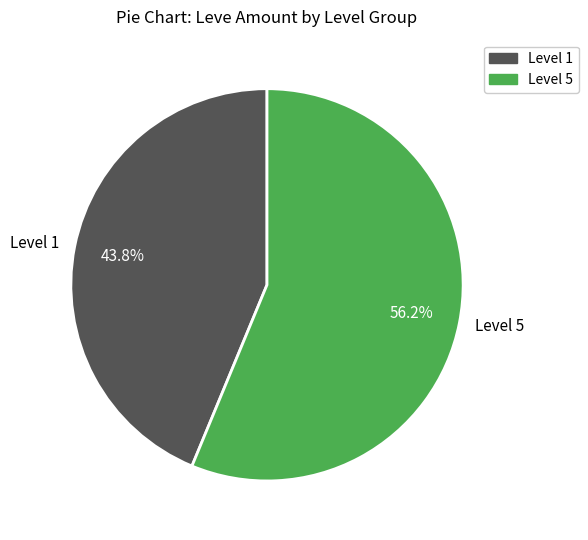

Between Level 5 and Level 1, which is larger?

Level 5